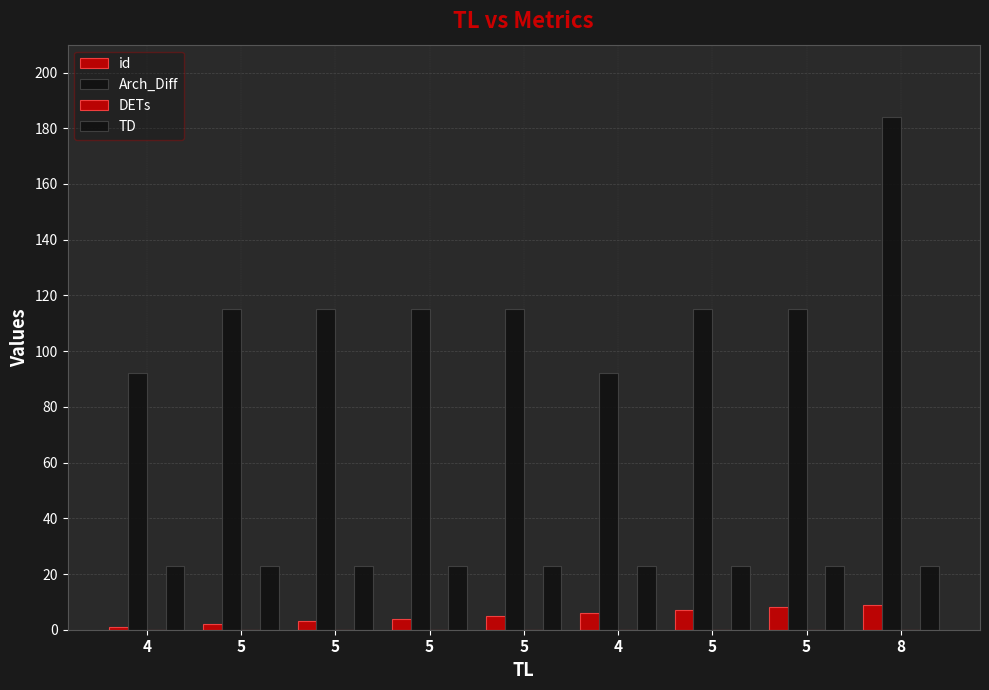

What is the maximum value shown in the chart?

184